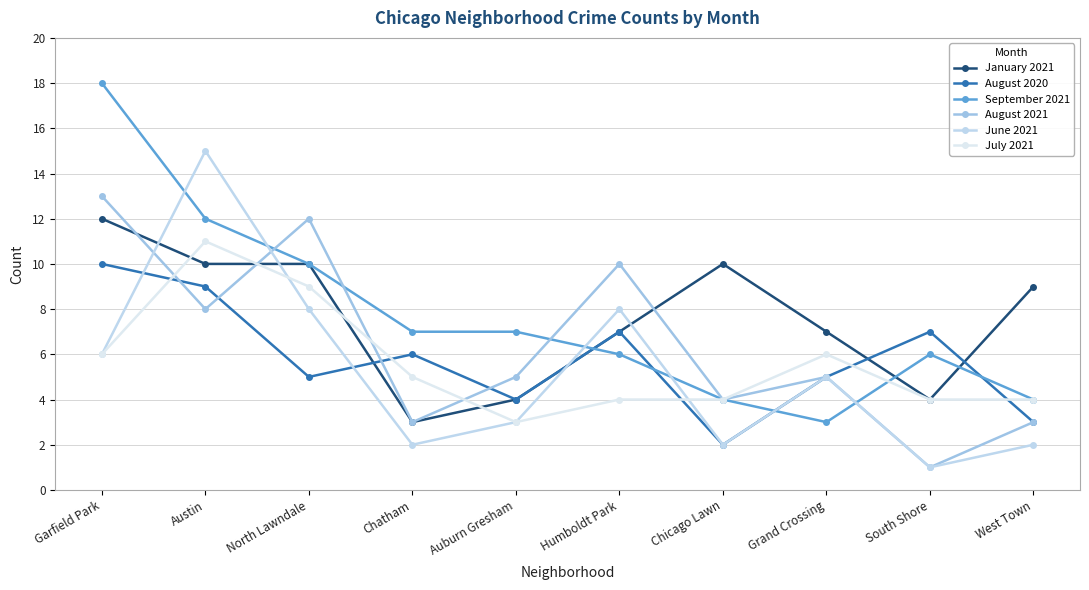

What position from the left is Chicago Lawn?

7